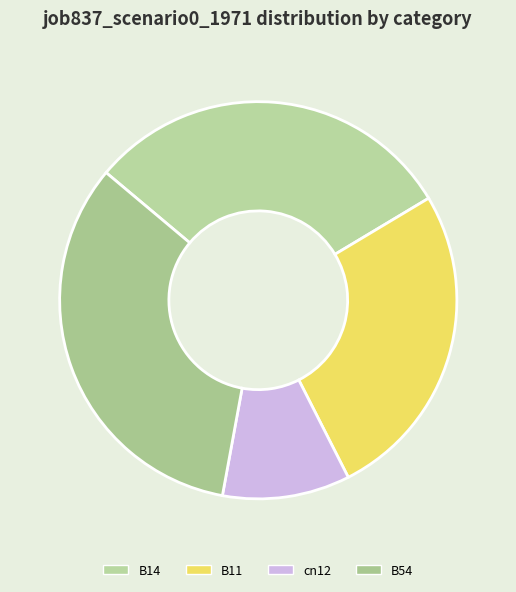

Rank the categories by value from highest to lowest.

B54, B14, B11, cn12